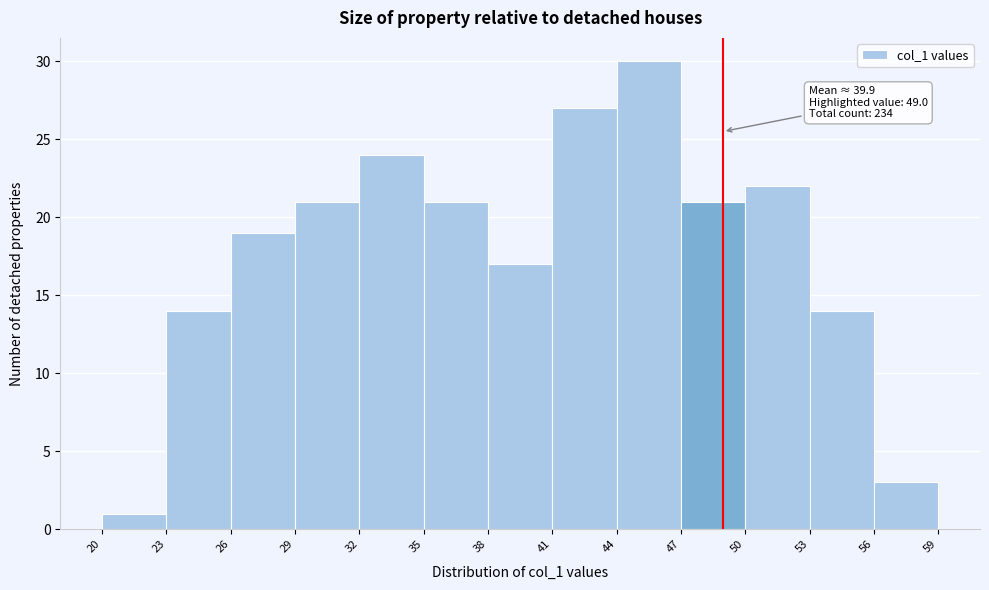

Which range on the x-axis has the tallest bar?

44 to 47